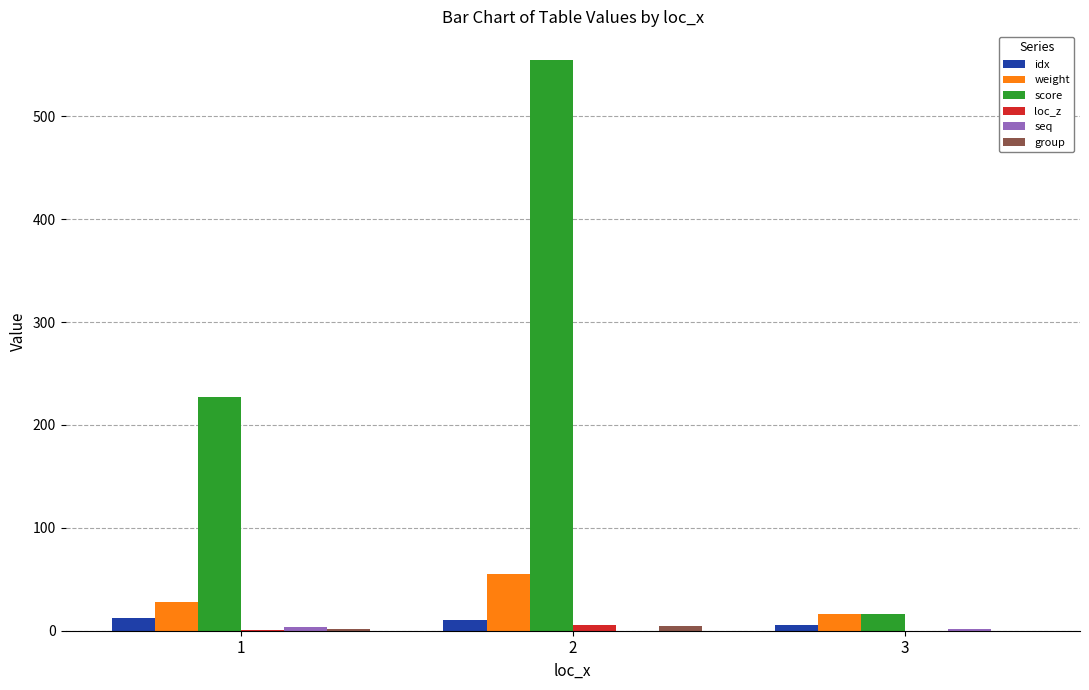

Which series has the largest total across all categories?

score